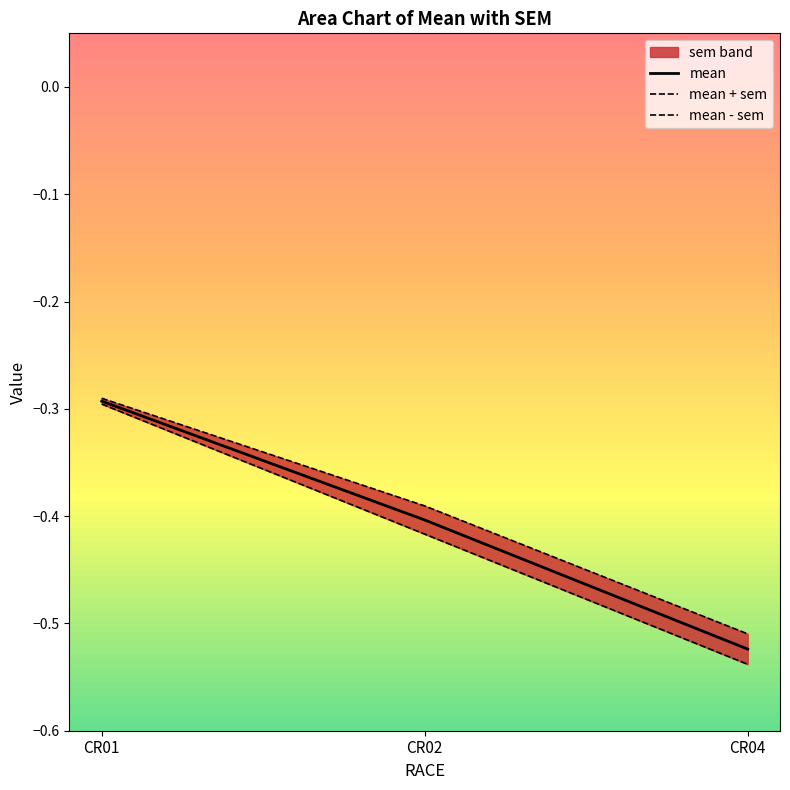

List the labels in order of mean - sem value, smallest first.

CR04, CR02, CR01